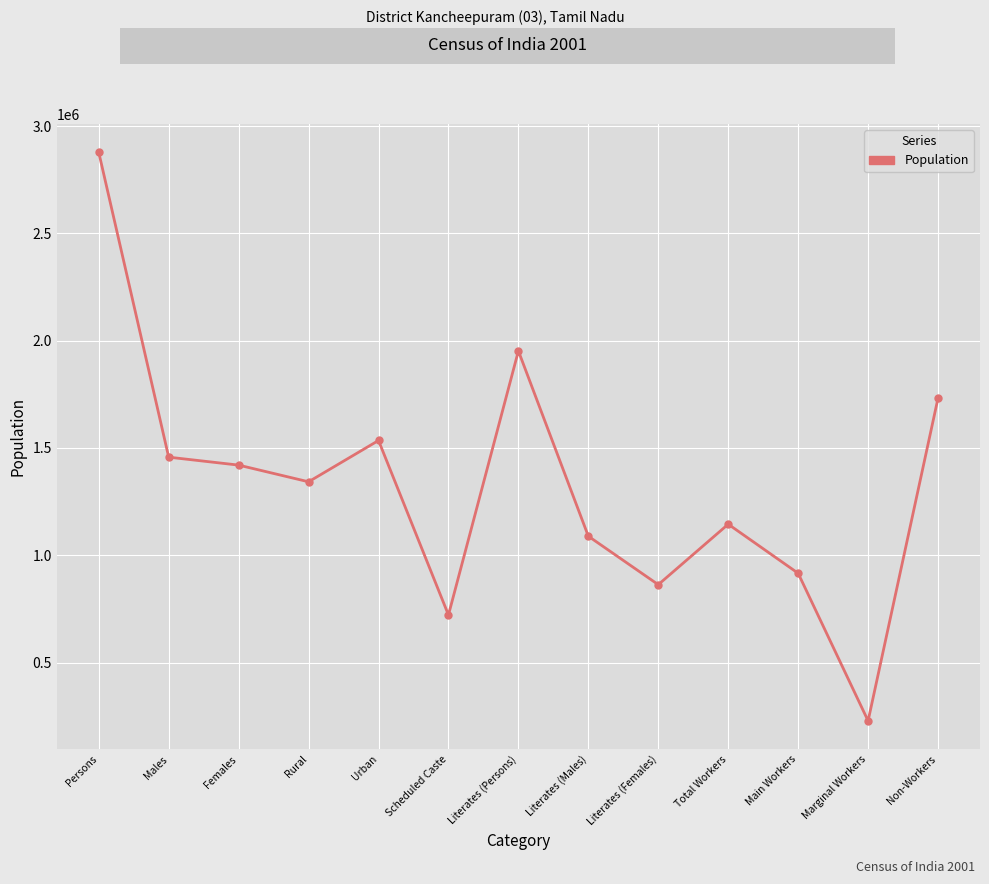

Approximately how many times larger is the value at Total Workers compared to Rural?

0.9